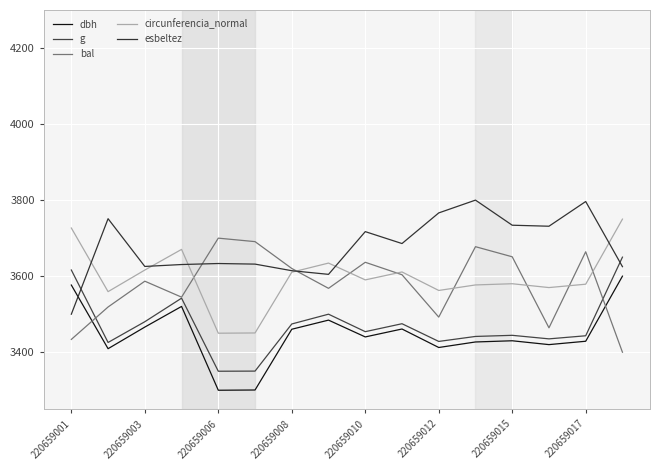

Does the chart display data point markers on the line(s)?

No